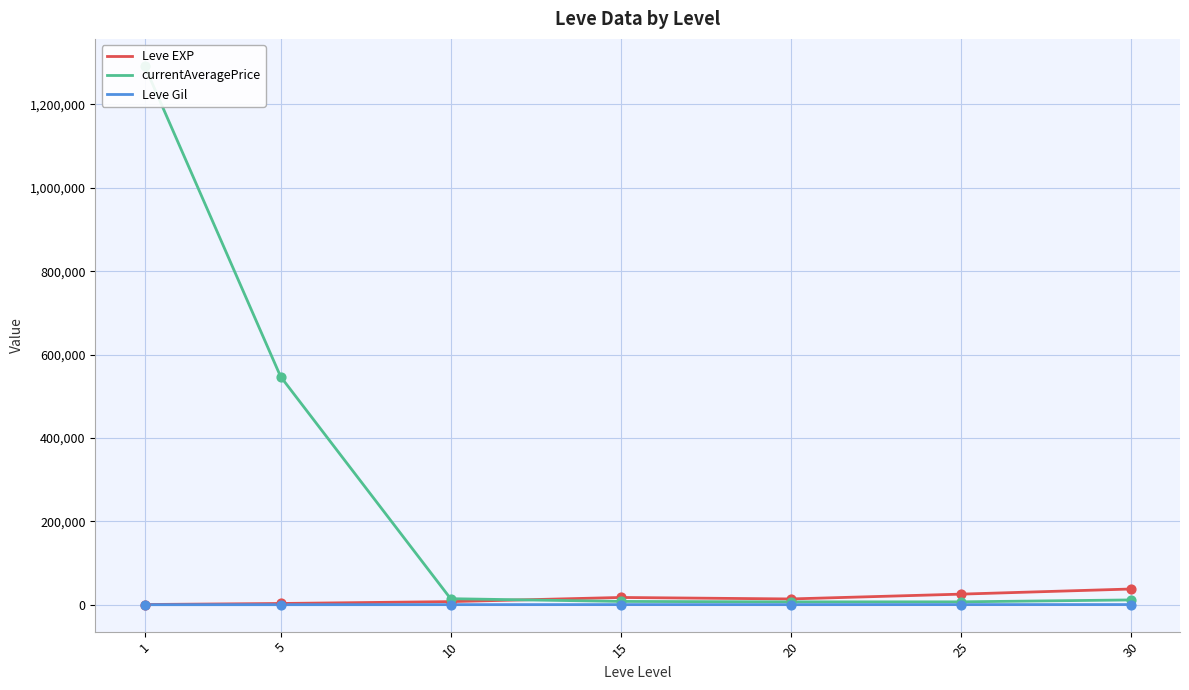

Which series contains the lowest Y value?

Leve Gil